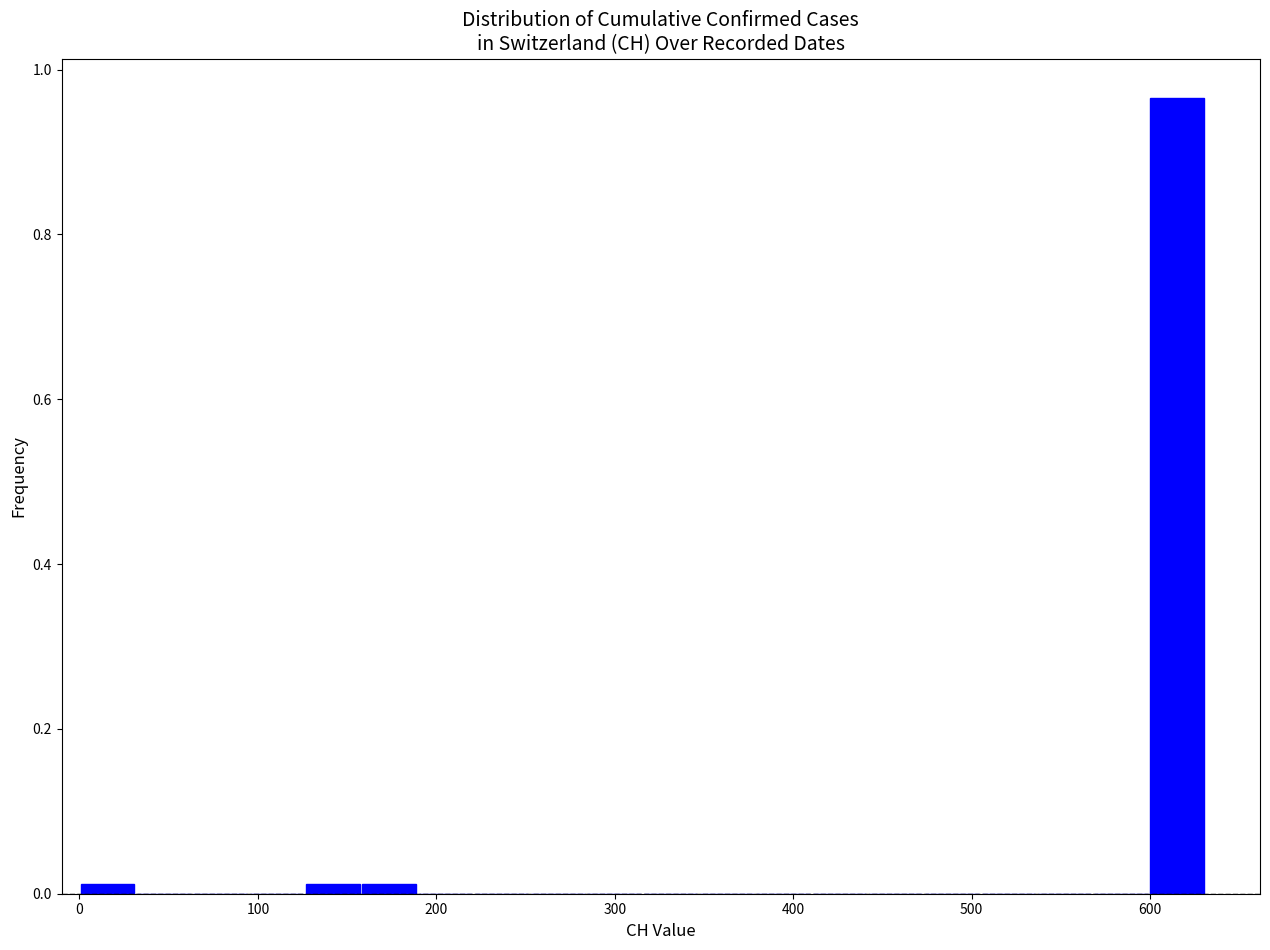

Read against the x-axis, roughly where is the centre of the tallest bar?

620